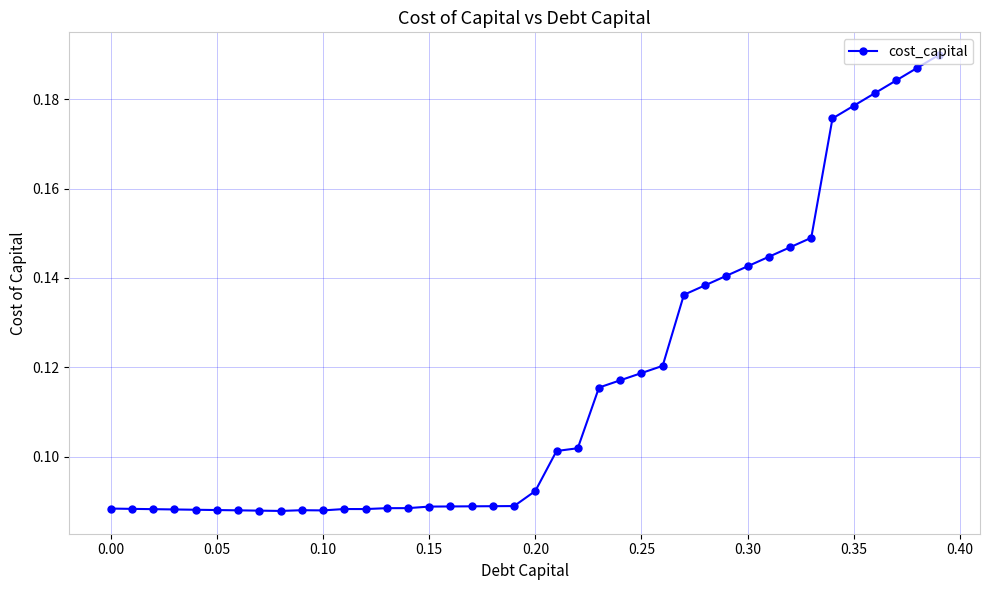

True or false: the data has more than 1 interior local peaks.

True